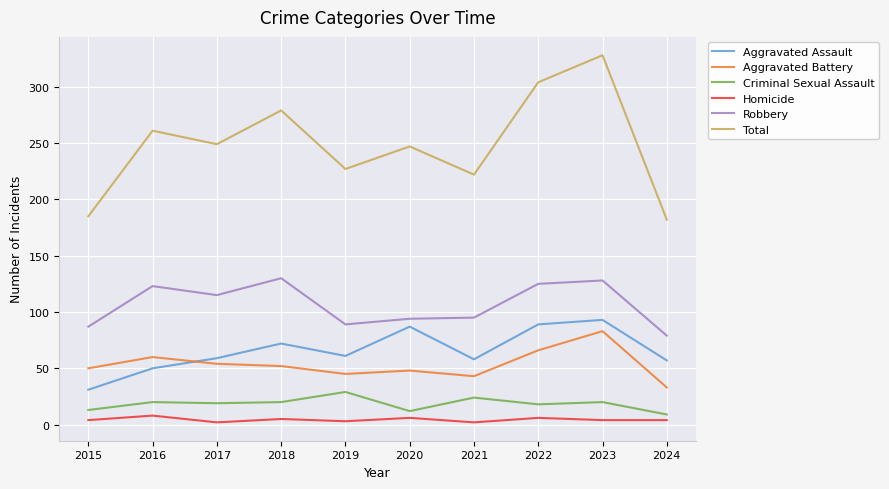

At which category does Aggravated Assault reach its first local valley?

2019